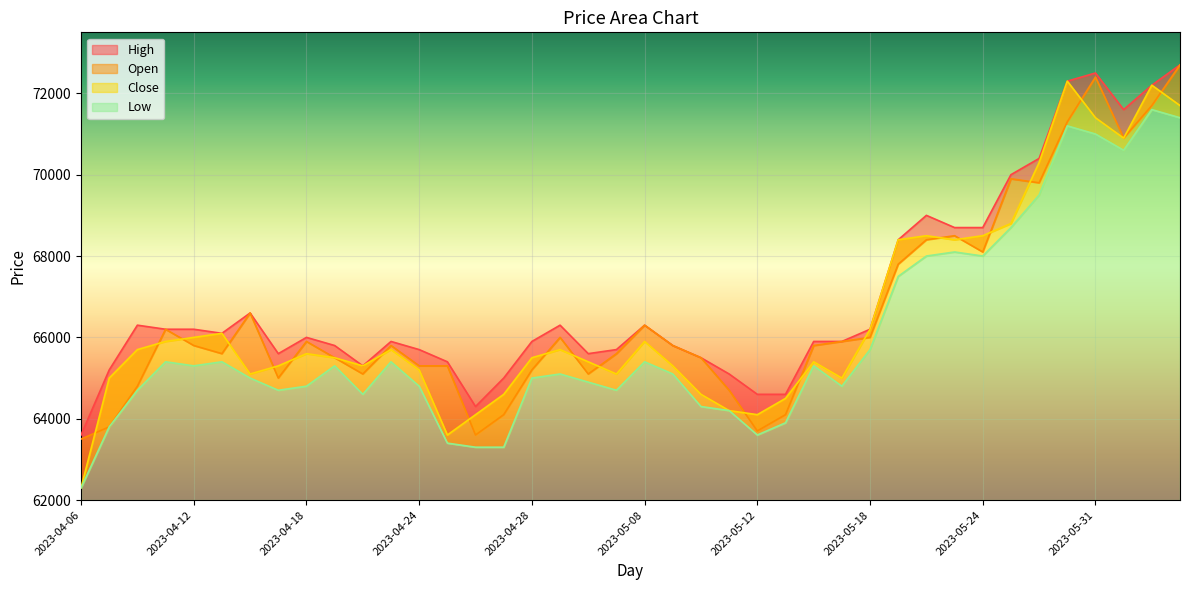

How many interior local valleys does the Close series have?

8